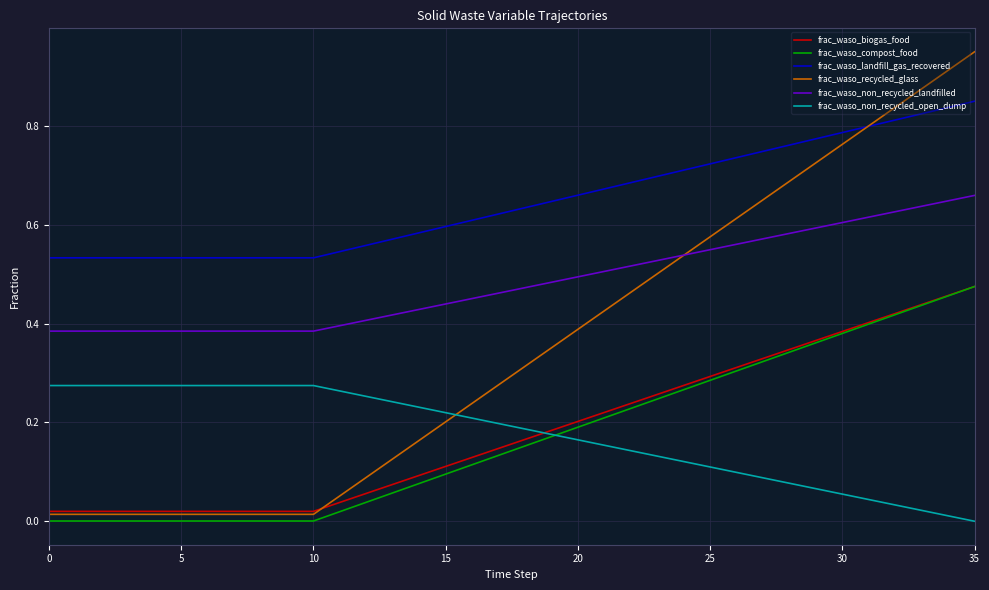

Which series has the largest range (max minus min)?

frac_waso_recycled_glass